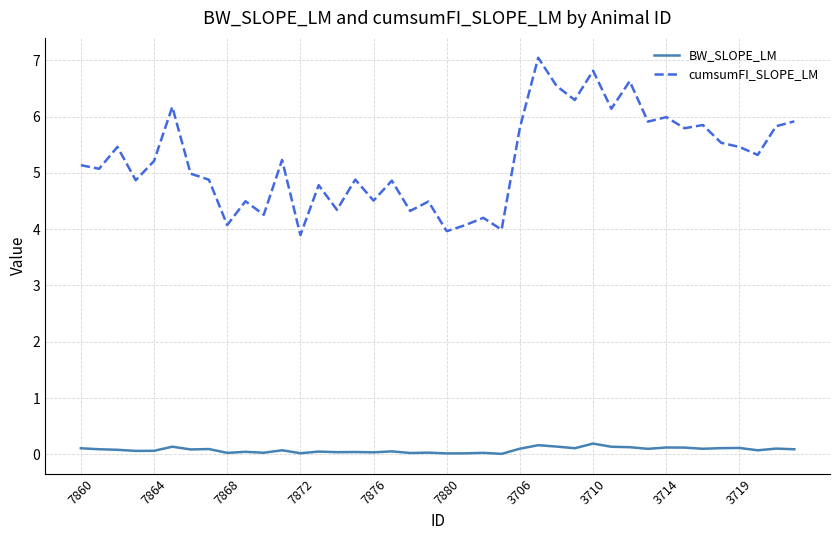

List the series in order of their peak value, highest first.

cumsumFI_SLOPE_LM, BW_SLOPE_LM